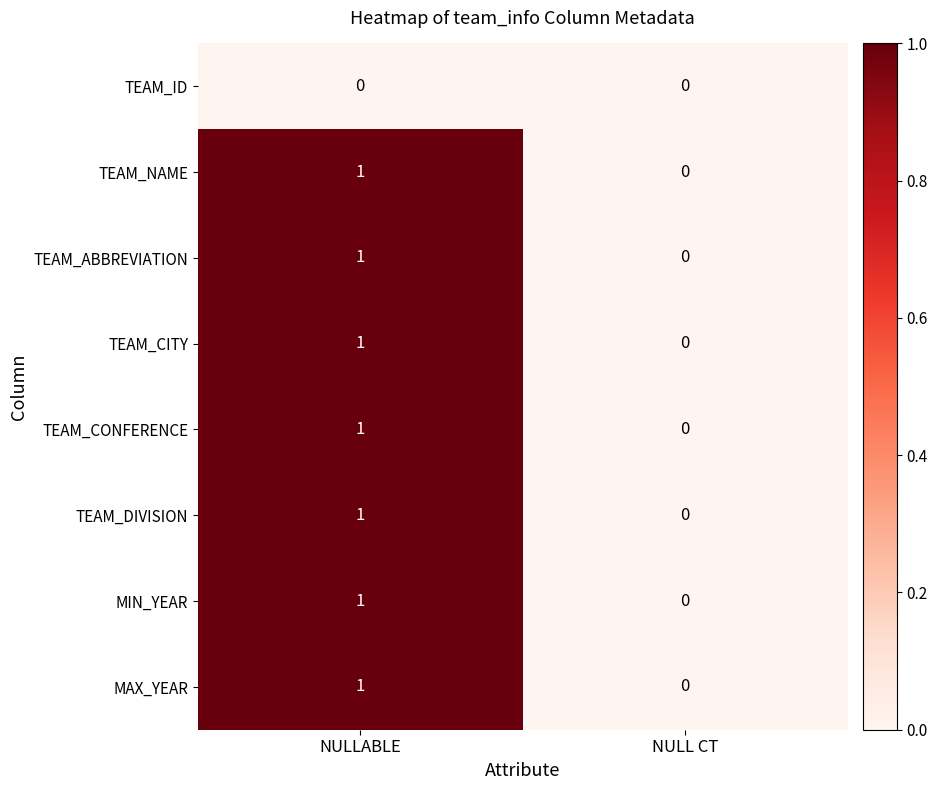

Where is TEAM_ABBREVIATION nearest to the value 0?

NULL CT